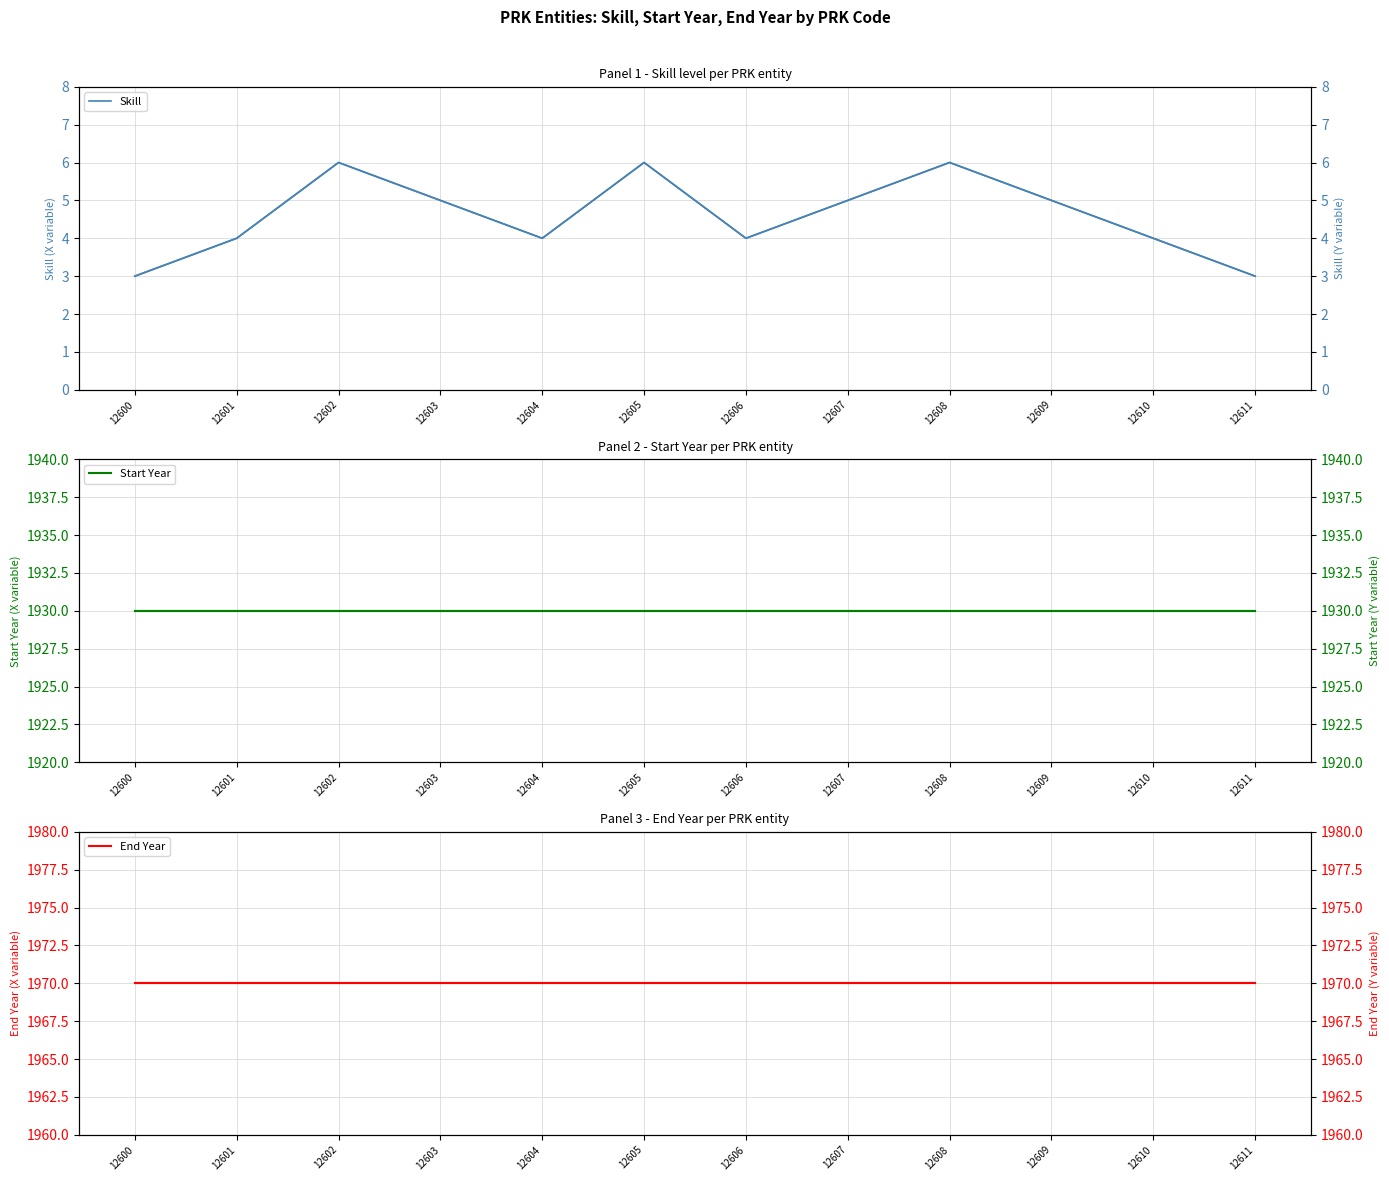

The value of Skill at 12606 is 6. True or false?

False